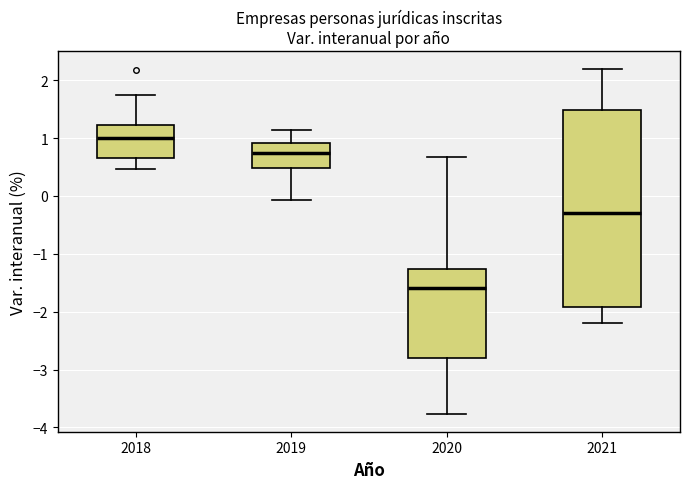

Reading left to right, transcribe this box plot: for each box, give where its median line is, the range the box spans, and where its two whiskers end, as read against the y-axis. The values are not printed on the chart, so give them approximately, as read against the axis.

2018: median 1.0, box 0.7 to 1.2, whiskers 0.5 to 1.7
2019: median 0.7, box 0.5 to 0.9, whiskers -0.1 to 1.1
2020: median -1.6, box -2.8 to -1.3, whiskers -3.8 to 0.7
2021: median -0.3, box -1.9 to 1.5, whiskers -2.2 to 2.2